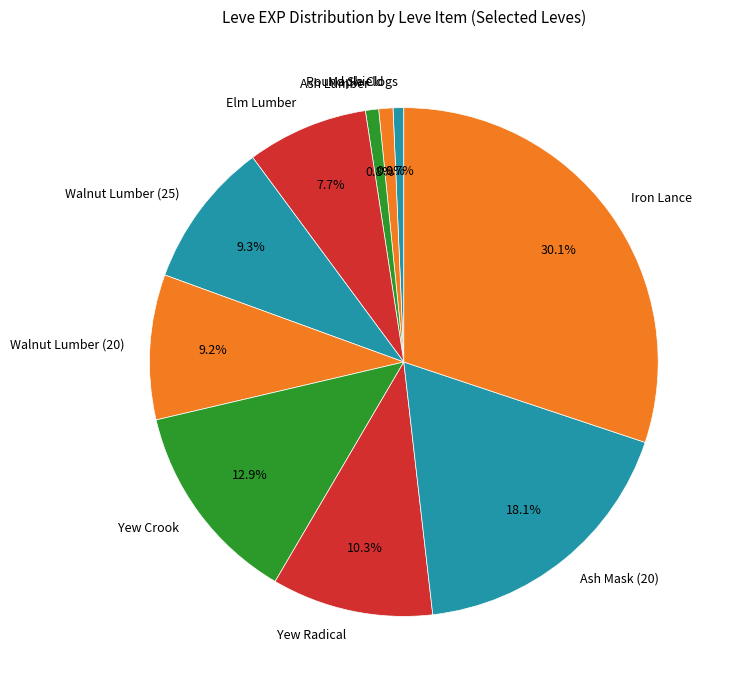

To the nearest percent, what portion does Elm Lumber represent?

8%